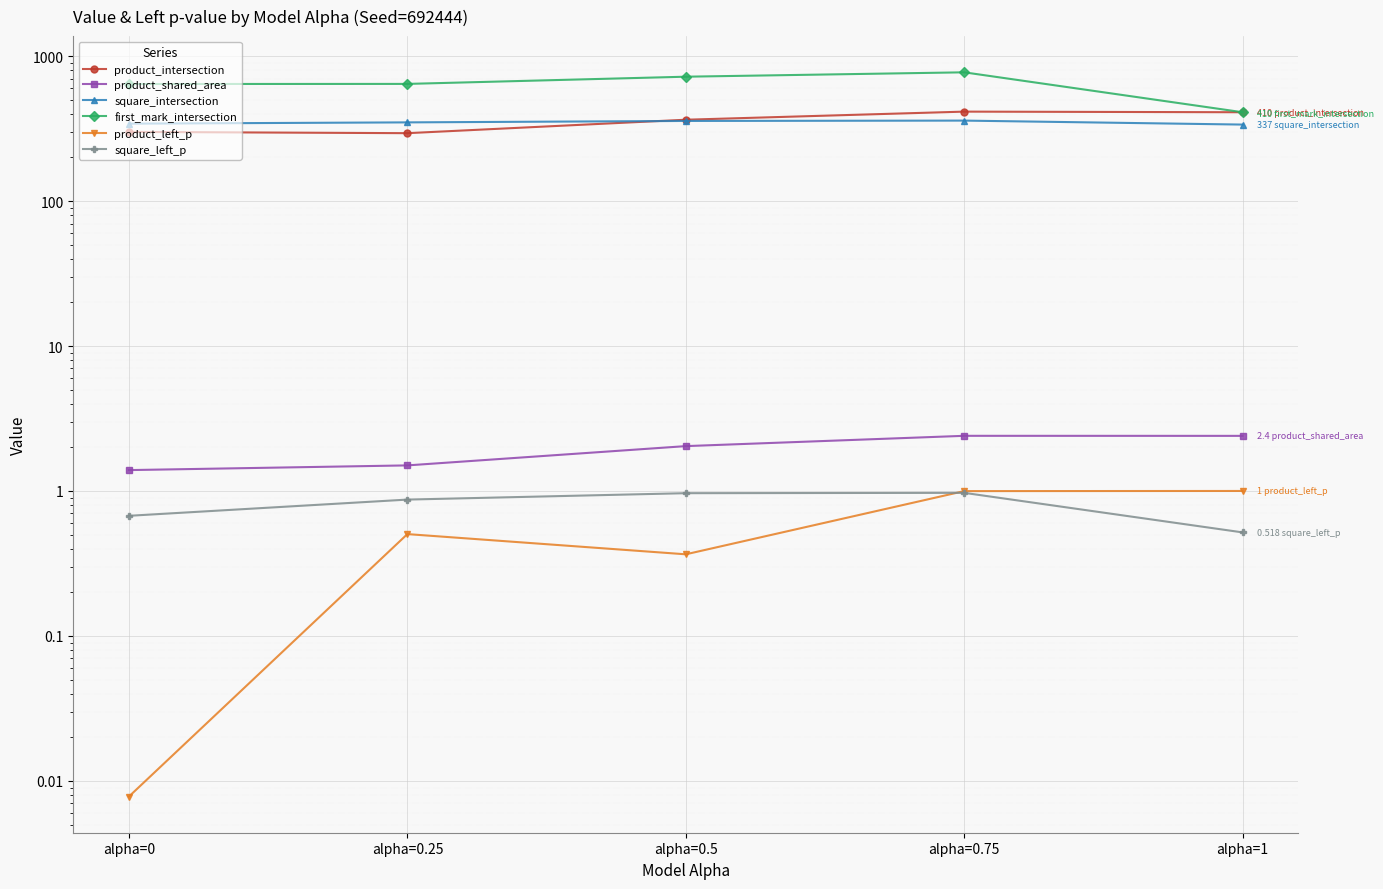

Which series has the widest spread of values?

first_mark_intersection